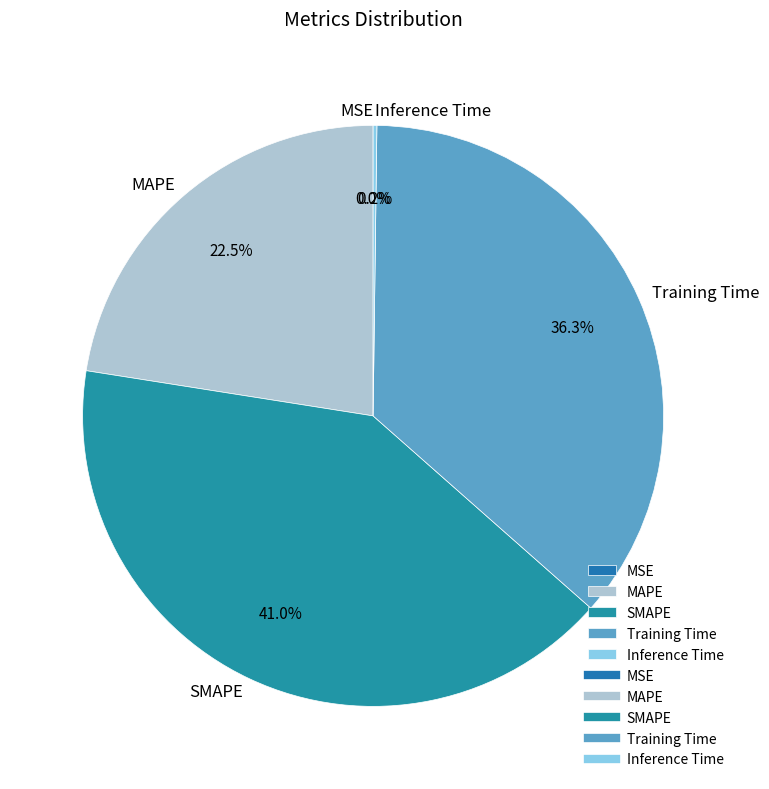

Combined, what portion of the pie is SMAPE and MAPE?

63.5%